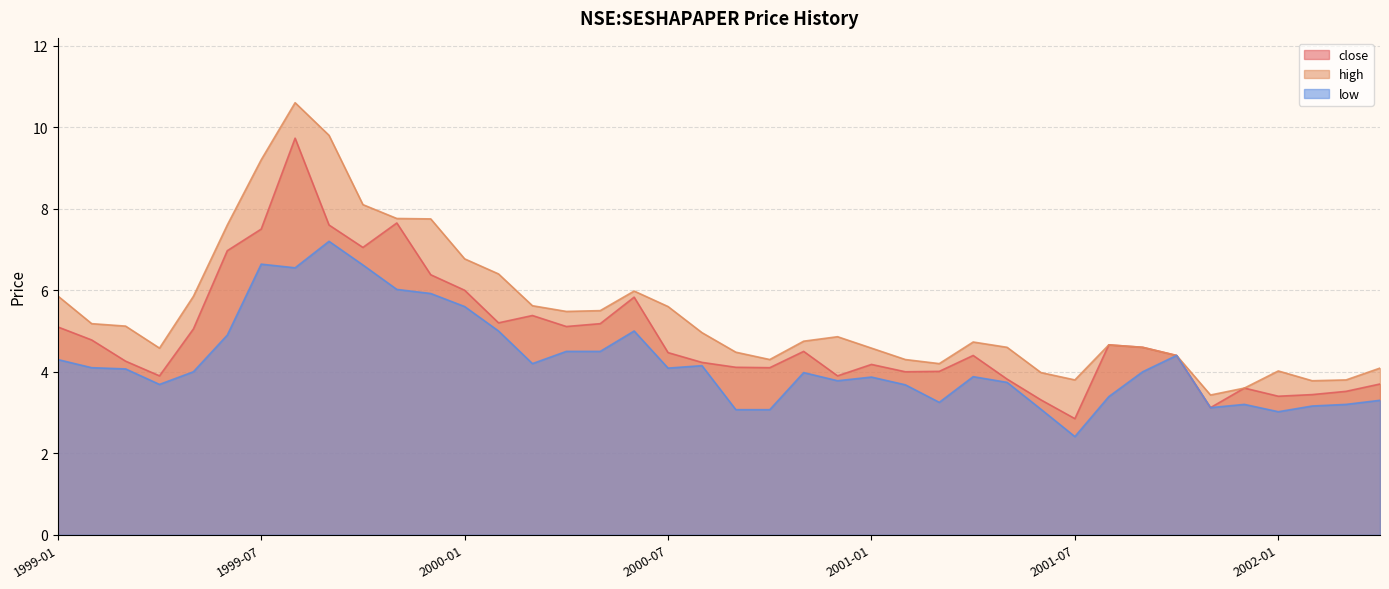

Rank the series by their average value, from highest to lowest.

high, close, low